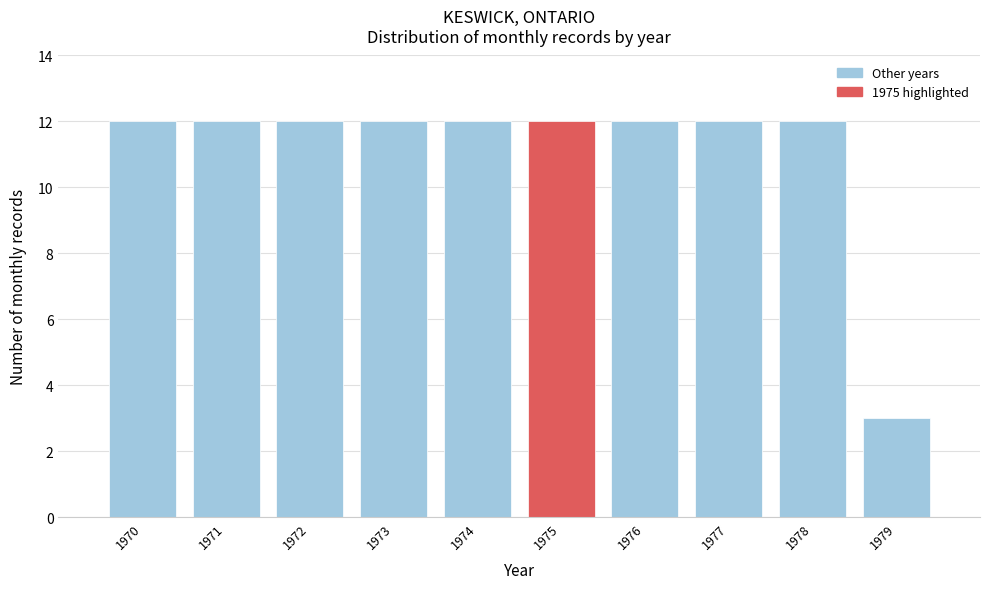

Reading left to right, extract all data points from this chart.

12	12	12	12	12	12	12	12	12	3